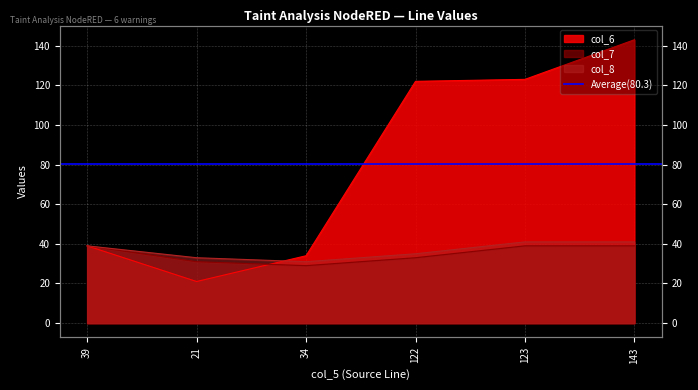

Which category has the highest value in the col_7 series?

39